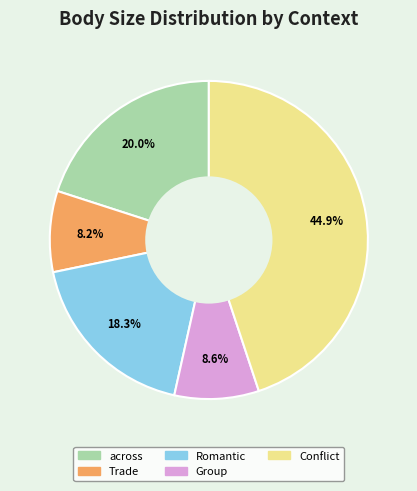

Which category has the biggest portion of the pie?

Conflict